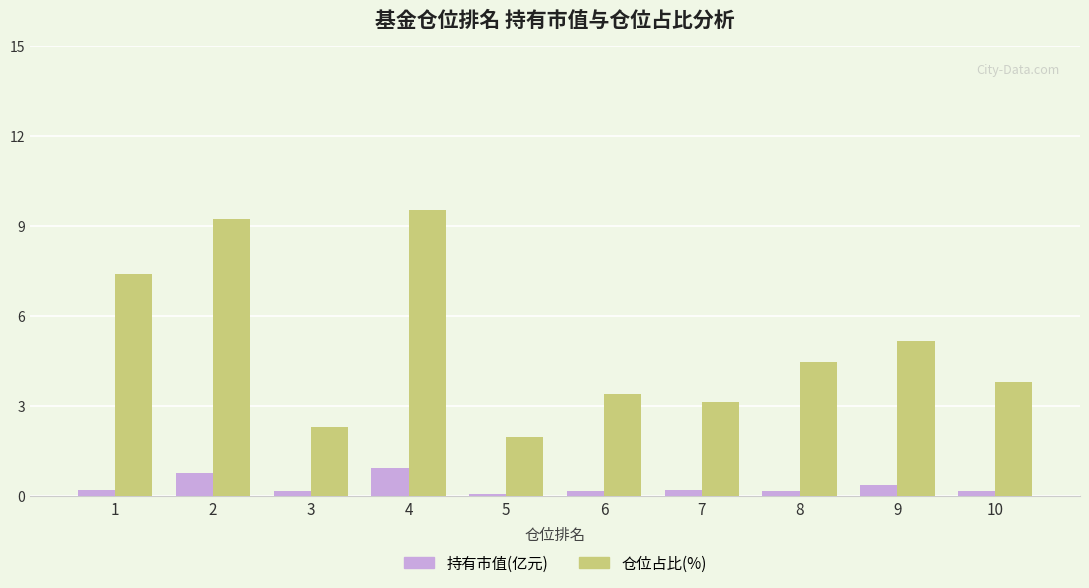

Rank the series by their average value, from lowest to highest.

持有市值(亿元), 仓位占比(%)